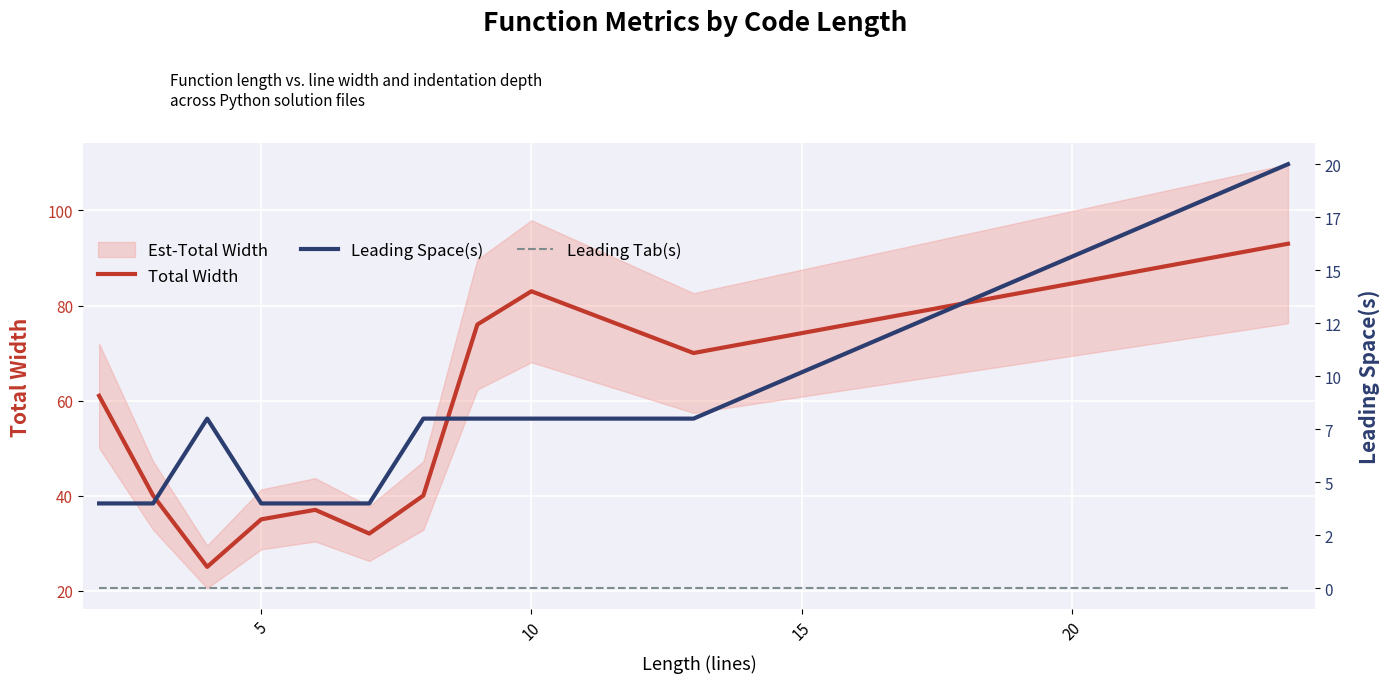

Reading left to right, extract all data points from this chart.

Total Width: 61	40	25	35	37	32	40	76	83	70	93
Leading Space(s): 4	4	8	4	4	4	8	8	8	8	20
Leading Tab(s): 0	0	0	0	0	0	0	0	0	0	0